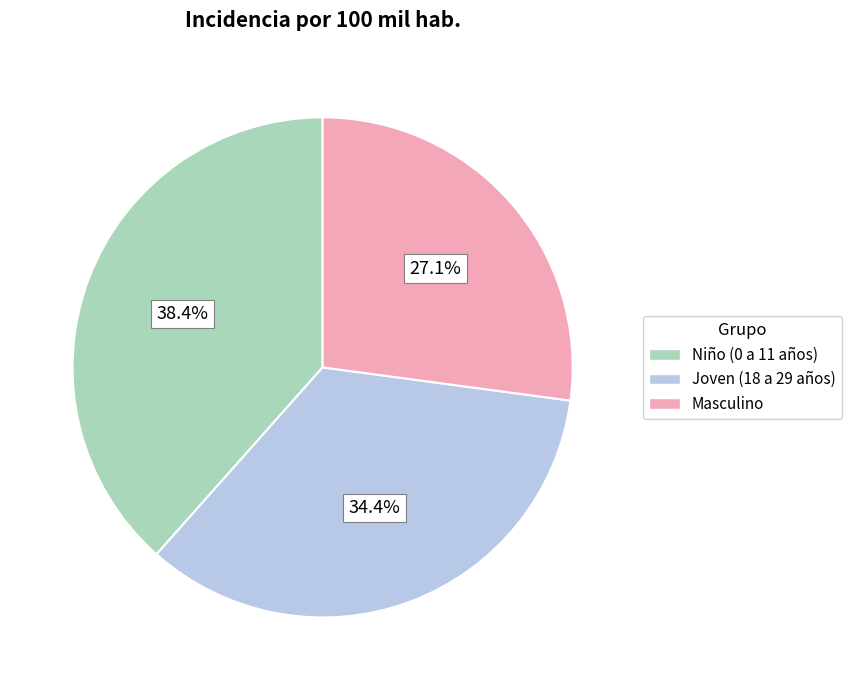

Do Joven (18 a 29 años) and Niño (0 a 11 años) together represent more than half of the pie?

Yes